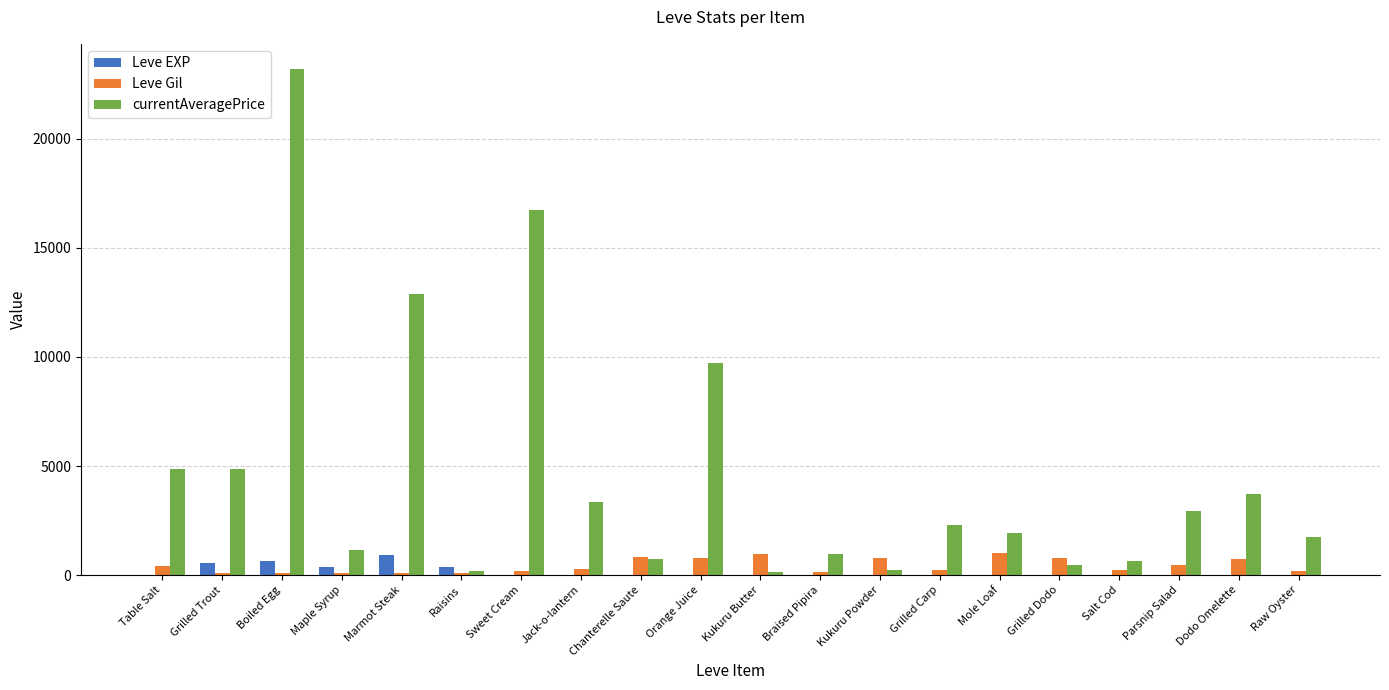

What is the maximum value for Leve EXP?

900.0